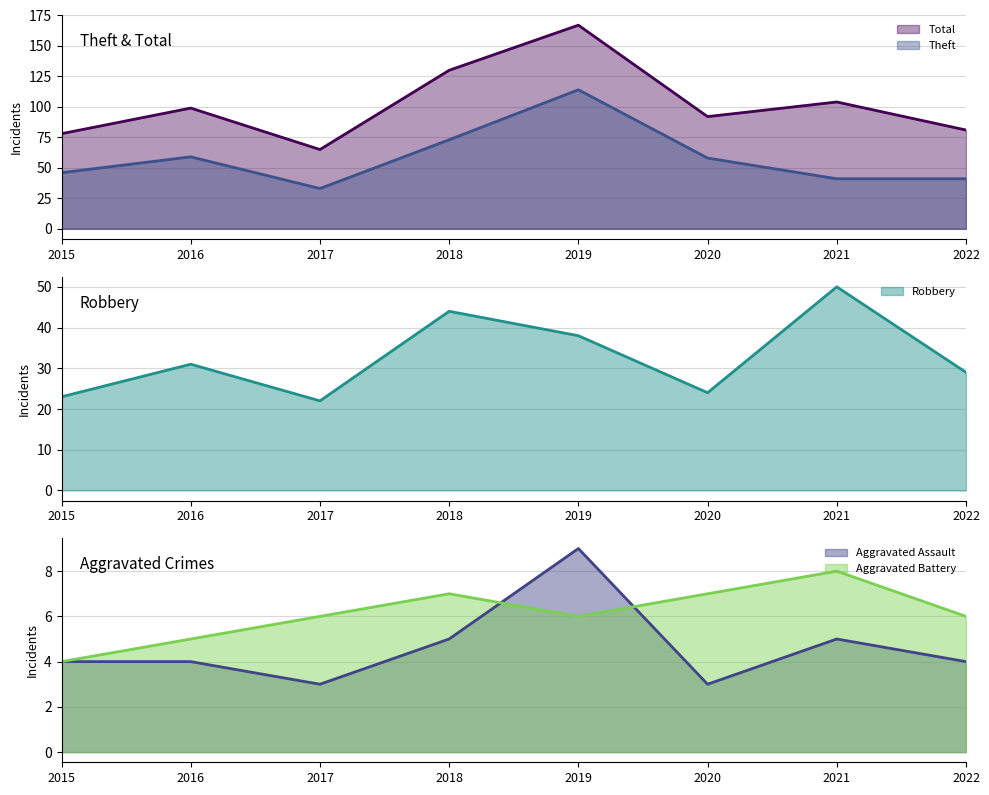

True or false: Total and Aggravated Assault intersect in this chart.

False